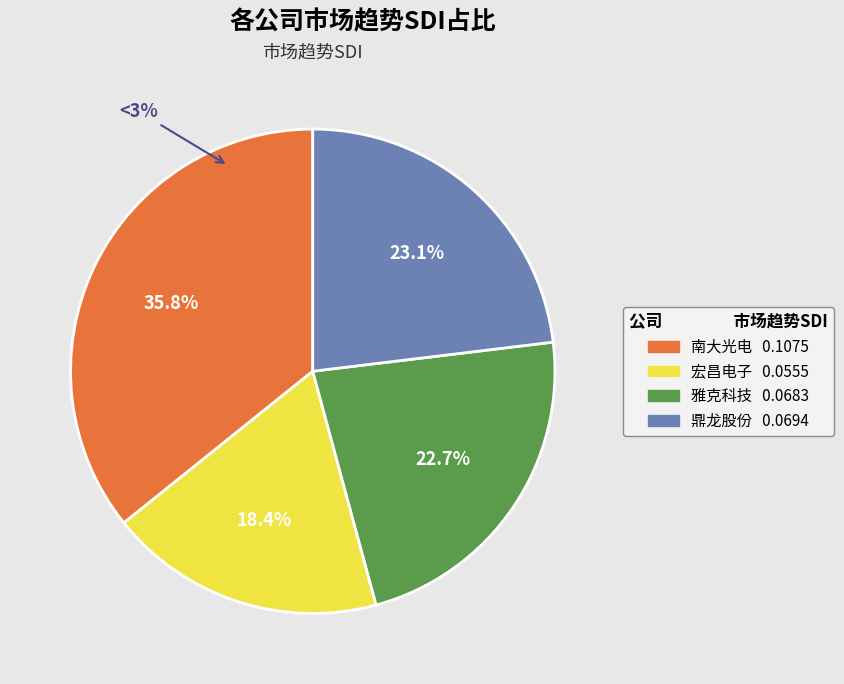

How many segments does this pie chart have?

4